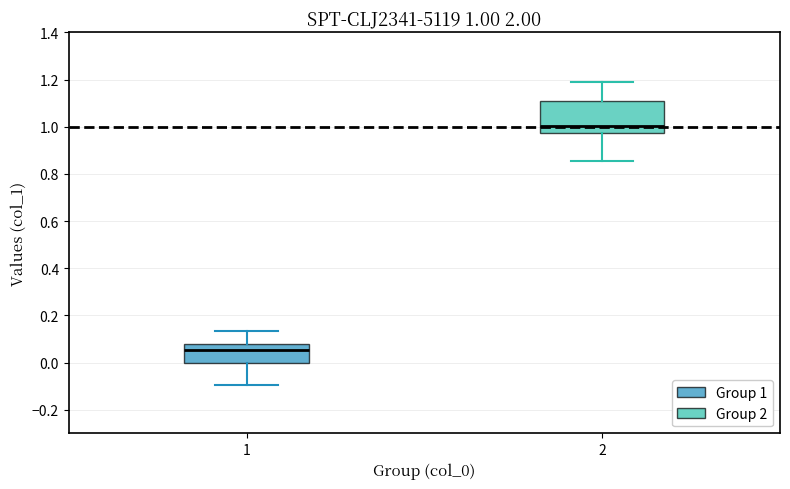

Which box's median line is the highest?

2